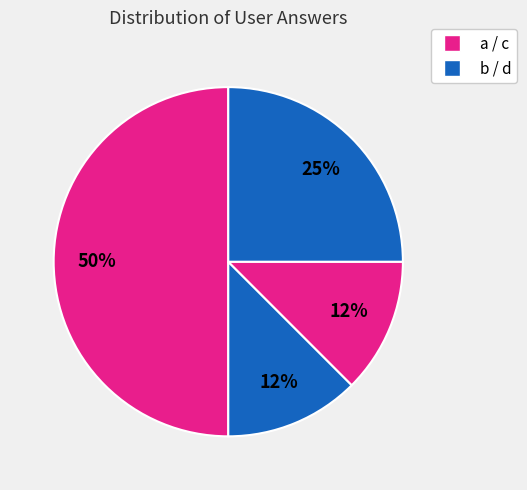

Count the number of slices in the pie.

4